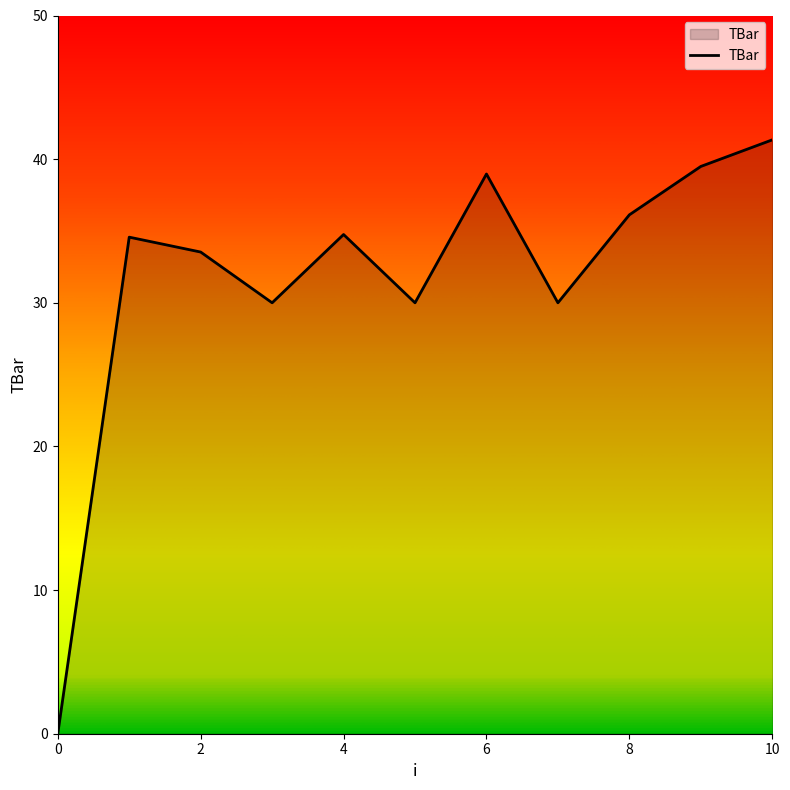

What is the greatest value displayed?

41.3